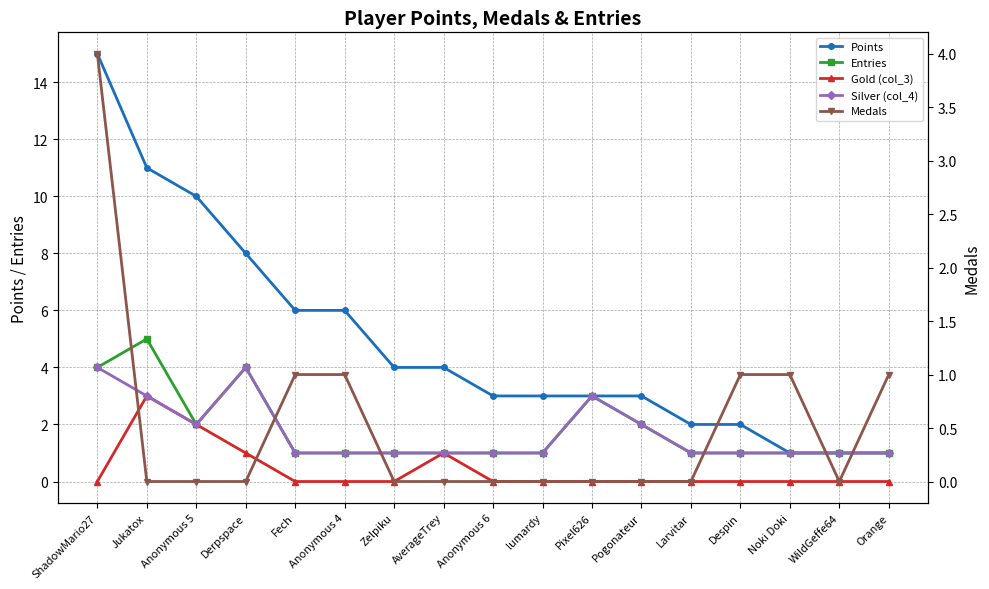

In Medals, how many points are lower than both neighbors (excluding endpoints)?

1